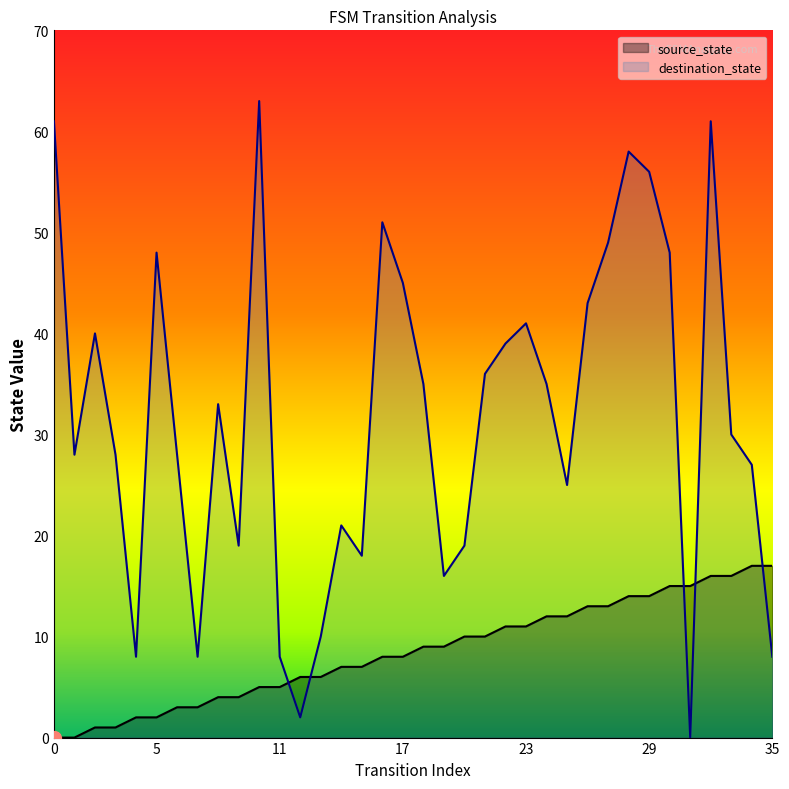

Reading left to right, transcribe all the data shown in this chart.

source_state: 0	0	1	1	2	2	3	3	4	4	5	5	6	6	7	7	8	8	9	9	10	10	11	11	12	12	13	13	14	14	15	15	16	16	17	17
destination_state: 61	28	40	28	8	48	28	8	33	19	63	8	2	10	21	18	51	45	35	16	19	36	39	41	35	25	43	49	58	56	48	0	61	30	27	8